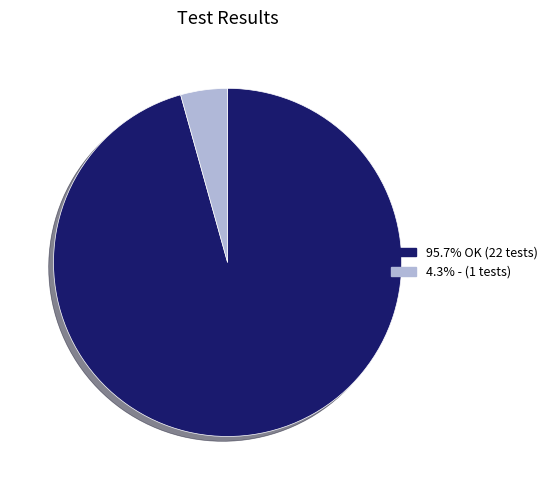

Is there a majority slice in this chart?

Yes